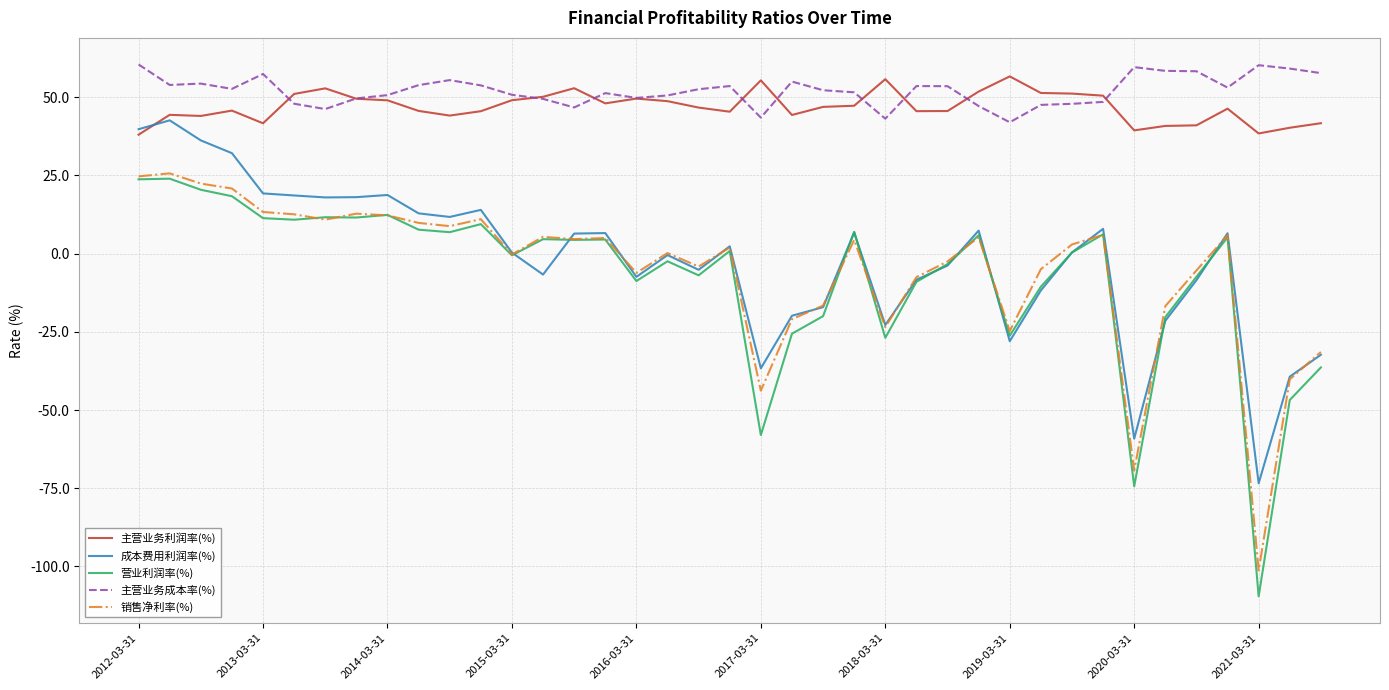

What is the greatest value displayed?

60.4